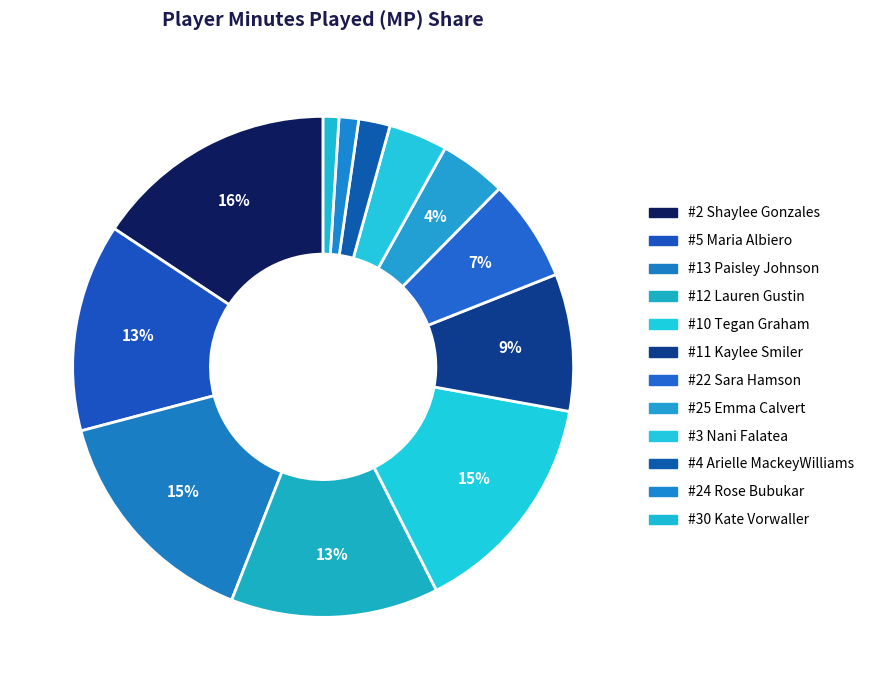

Rank the categories by value from lowest to highest.

#30 Kate Vorwaller, #24 Rose Bubukar, #4 Arielle MackeyWilliams, #3 Nani Falatea, #25 Emma Calvert, #22 Sara Hamson, #11 Kaylee Smiler, #5 Maria Albiero, #12 Lauren Gustin, #10 Tegan Graham, #13 Paisley Johnson, #2 Shaylee Gonzales